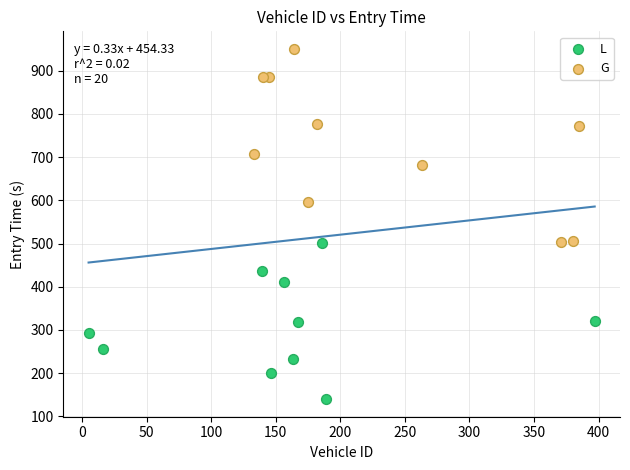

Which series has the largest Y range (max minus min)?

G